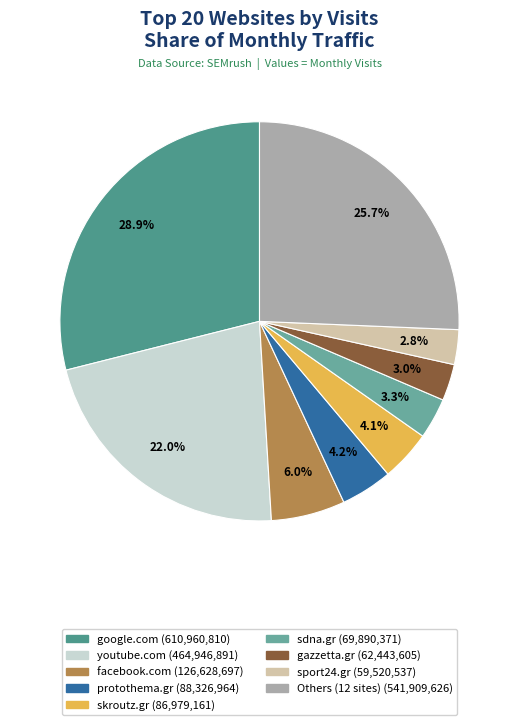

How many slices are in this pie chart?

9